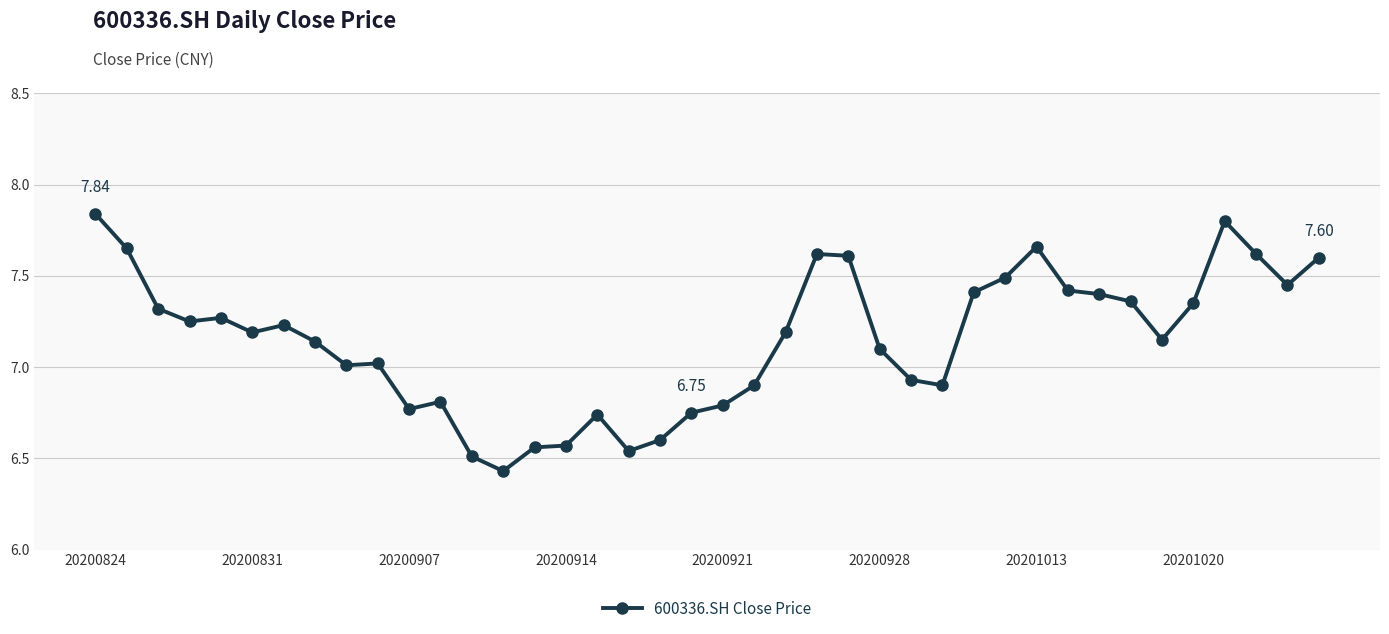

True or false: there are more than 0 points higher than both neighbors.

True